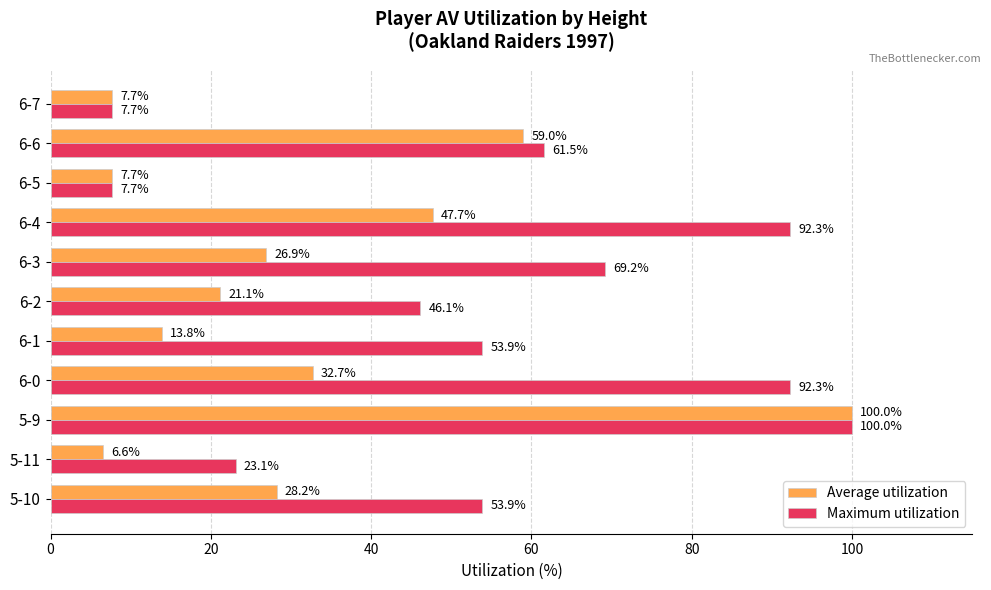

At which label is Average utilization closest to 53?

6-4